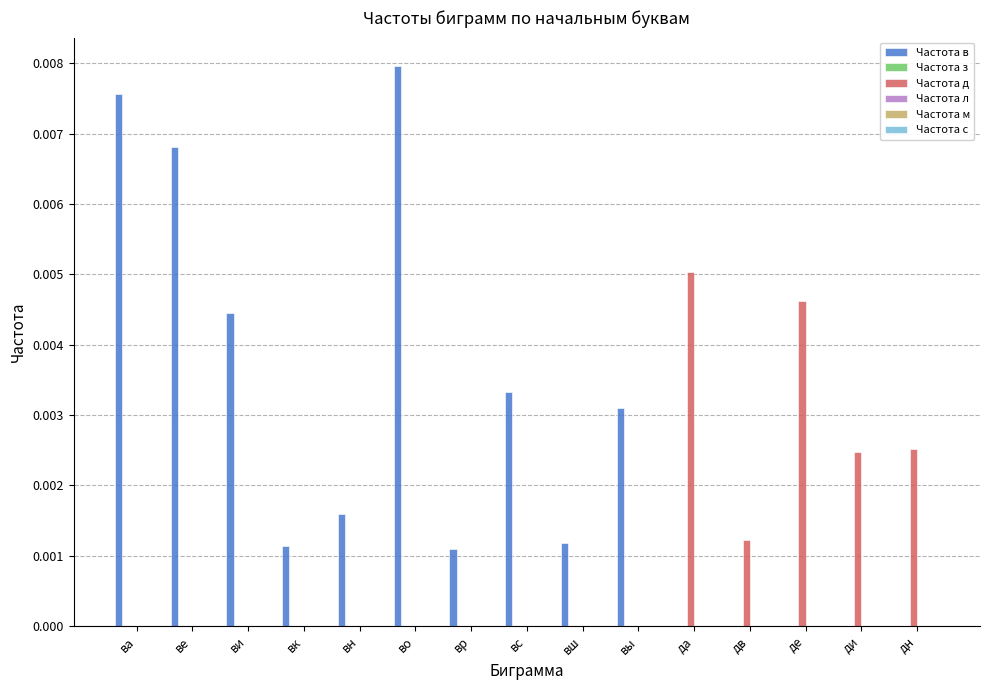

At which category is the sum across all series the highest?

во